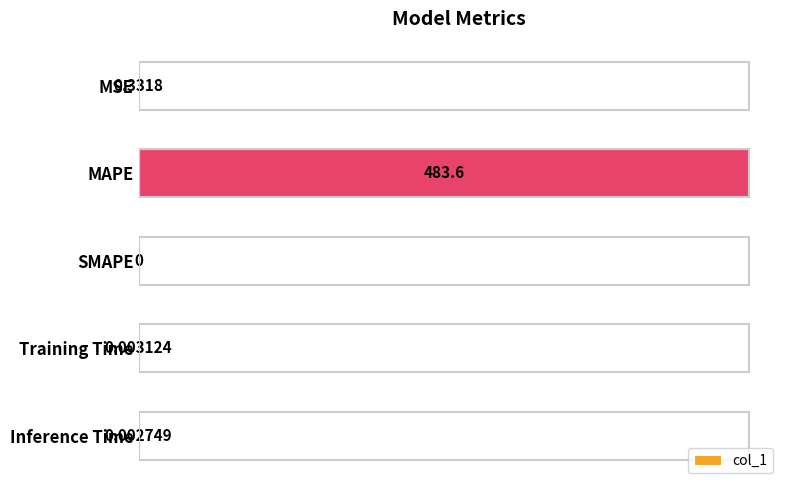

How many positive values are there?

4